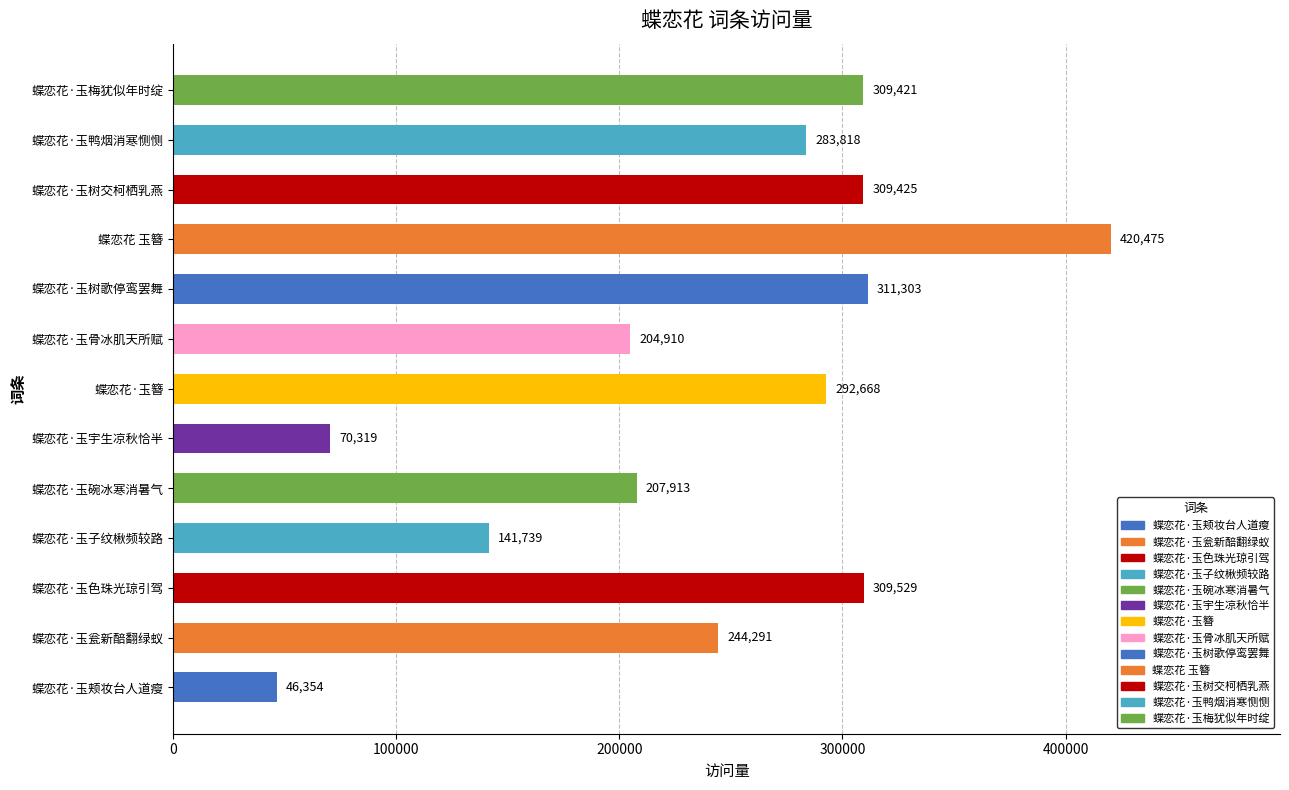

Reading top to bottom, extract all data points from this chart.

蝶恋花·玉梅犹似年时绽=309421	蝶恋花·玉鸭烟消寒恻恻=283818	蝶恋花·玉树交柯栖乳燕=309425	蝶恋花 玉簪=420475	蝶恋花·玉树歌停鸾罢舞=311303	蝶恋花·玉骨冰肌天所赋=204910	蝶恋花·玉簪=292668	蝶恋花·玉宇生凉秋恰半=70319	蝶恋花·玉碗冰寒消暑气=207913	蝶恋花·玉子纹楸频较路=141739	蝶恋花·玉色珠光琼引驾=309529	蝶恋花·玉瓮新醅翻绿蚁=244291	蝶恋花·玉颊妆台人道瘦=46354